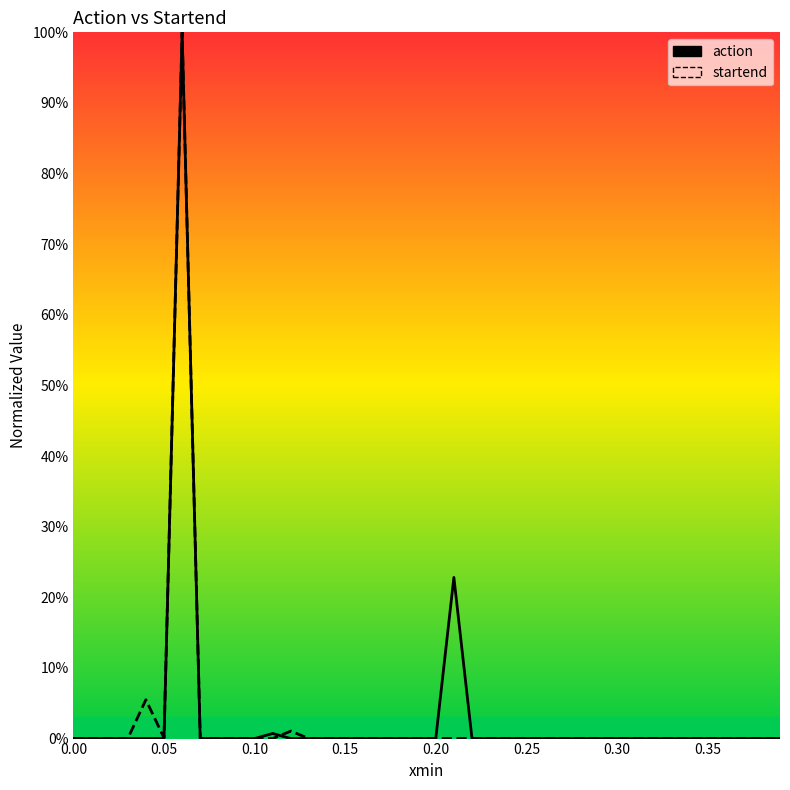

Reading left to right, transcribe all the data shown in this chart.

action: 0.0	0.0	0.0	0.0	0.0	0.0	1.0	0.0	0.0	0.0	0.0	0.0	0.0	0.0	0.0	0.0	0.0	0.0	0.0	0.0	0.0	0.2	0.0	0.0	0.0	0.0	0.0	0.0	0.0	0.0	0.0	0.0	0.0	0.0	0.0	0.0	0.0	0.0	0.0	0.0
startend: 0.0	0.0	0.0	0.0	0.1	0.0	1.0	0.0	0.0	0.0	0.0	0.0	0.0	0.0	0.0	0.0	0.0	0.0	0.0	0.0	0.0	0.0	0.0	0.0	0.0	0.0	0.0	0.0	0.0	0.0	0.0	0.0	0.0	0.0	0.0	0.0	0.0	0.0	0.0	0.0